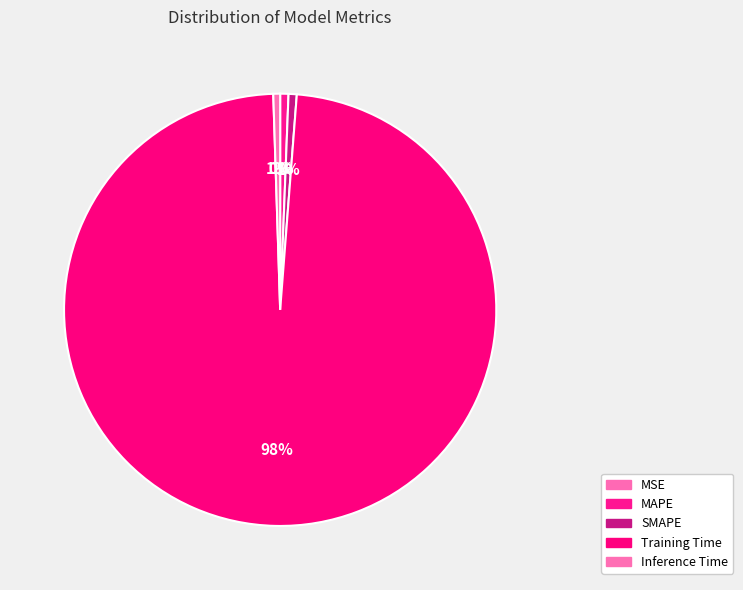

Does MAPE represent more than half of the total?

No